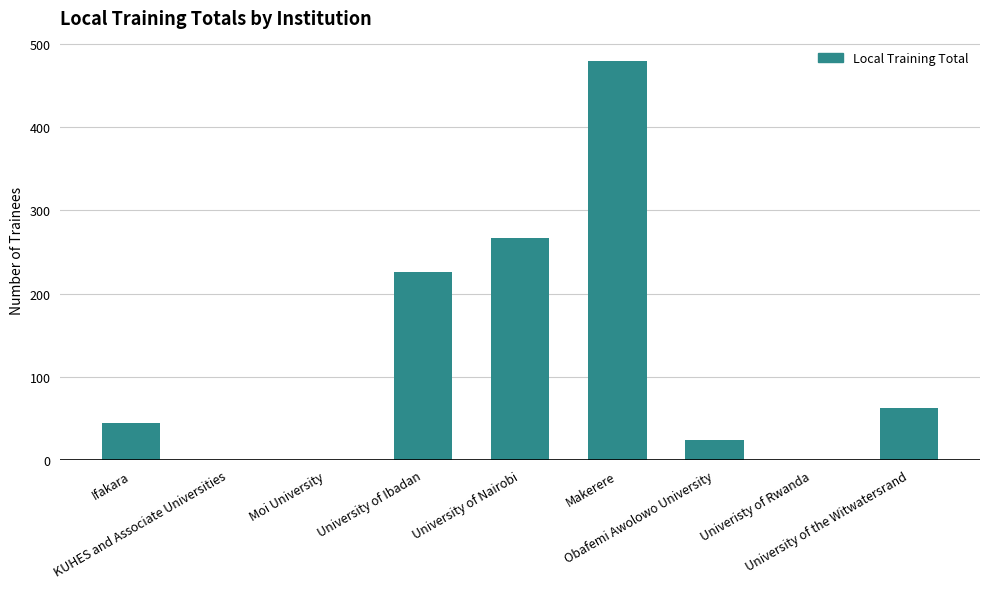

Are the bars grouped side by side (vs. stacked)?

No